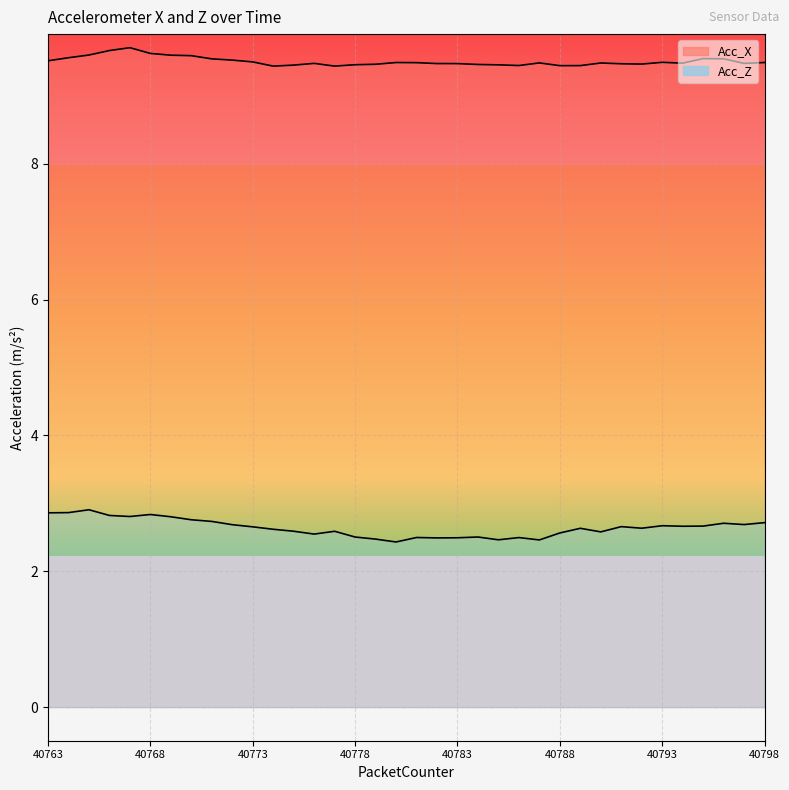

What is the value of the Acc_X point at the 30th from the left?

9.5